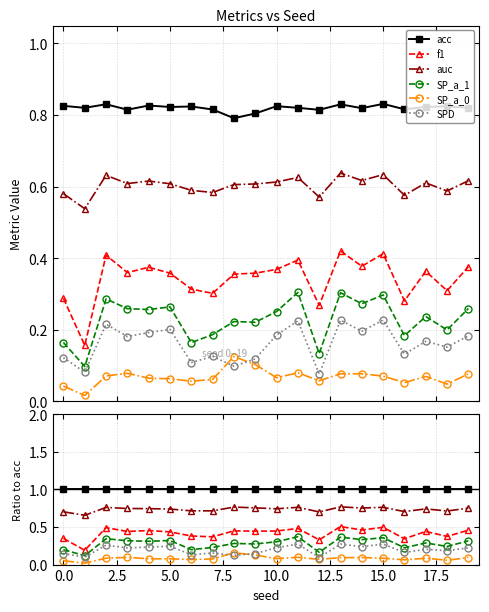

Is this an area chart (filled region under the line)?

No